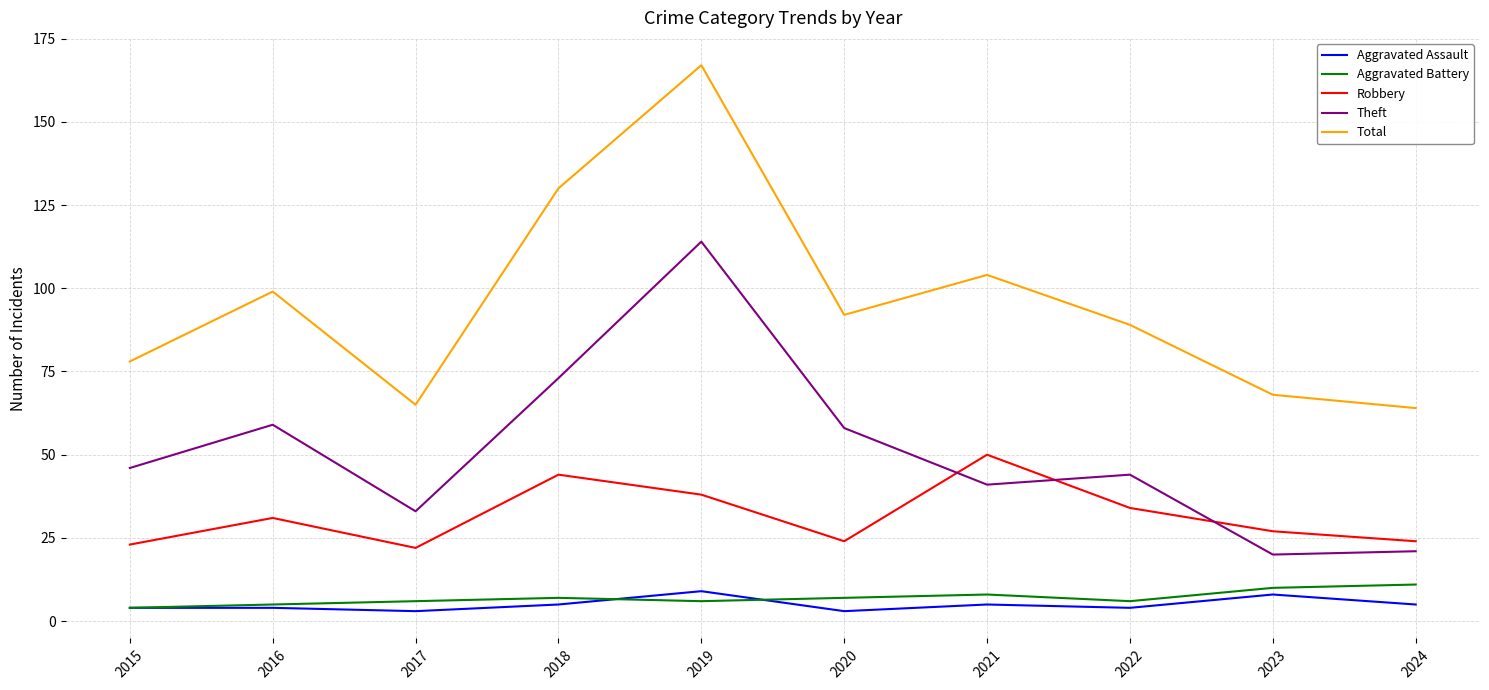

Does the chart have visible grid lines?

Yes